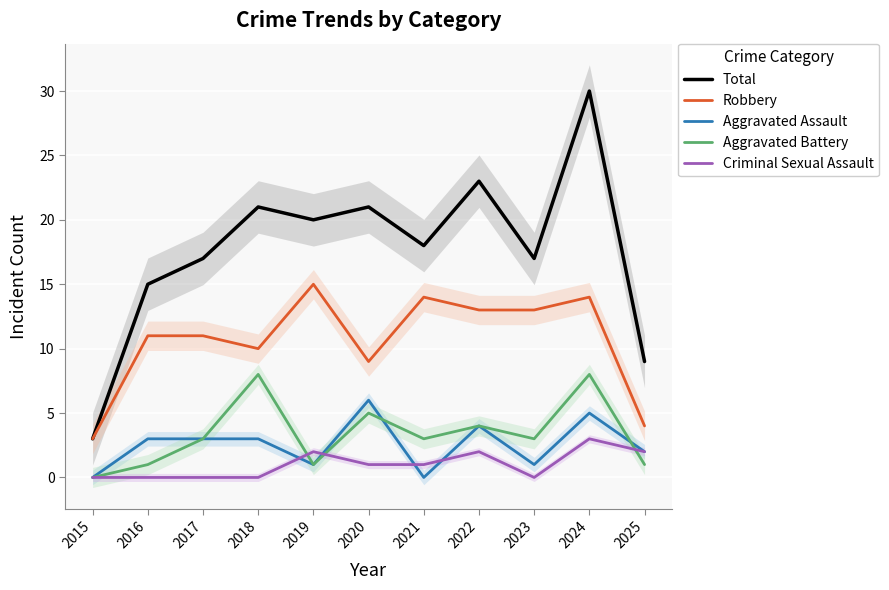

Reading left to right, what are all the values shown in this chart?

Total: 2015=3	2016=15	2017=17	2018=21	2019=20	2020=21	2021=18	2022=23	2023=17	2024=30	2025=9
Robbery: 2015=3	2016=11	2017=11	2018=10	2019=15	2020=9	2021=14	2022=13	2023=13	2024=14	2025=4
Aggravated Assault: 2015=0	2016=3	2017=3	2018=3	2019=1	2020=6	2021=0	2022=4	2023=1	2024=5	2025=2
Aggravated Battery: 2015=0	2016=1	2017=3	2018=8	2019=1	2020=5	2021=3	2022=4	2023=3	2024=8	2025=1
Criminal Sexual Assault: 2015=0	2016=0	2017=0	2018=0	2019=2	2020=1	2021=1	2022=2	2023=0	2024=3	2025=2